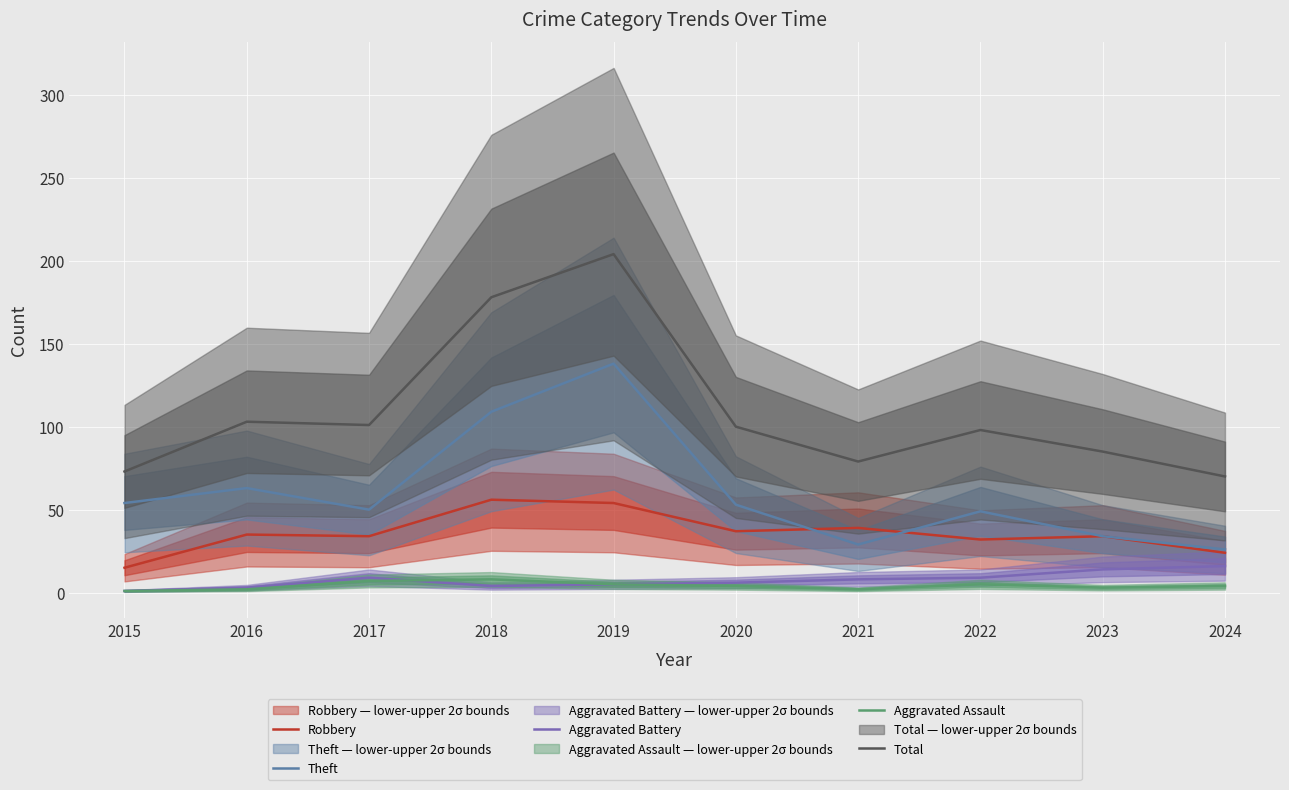

At how many categories does at least one series exceed 55?

10